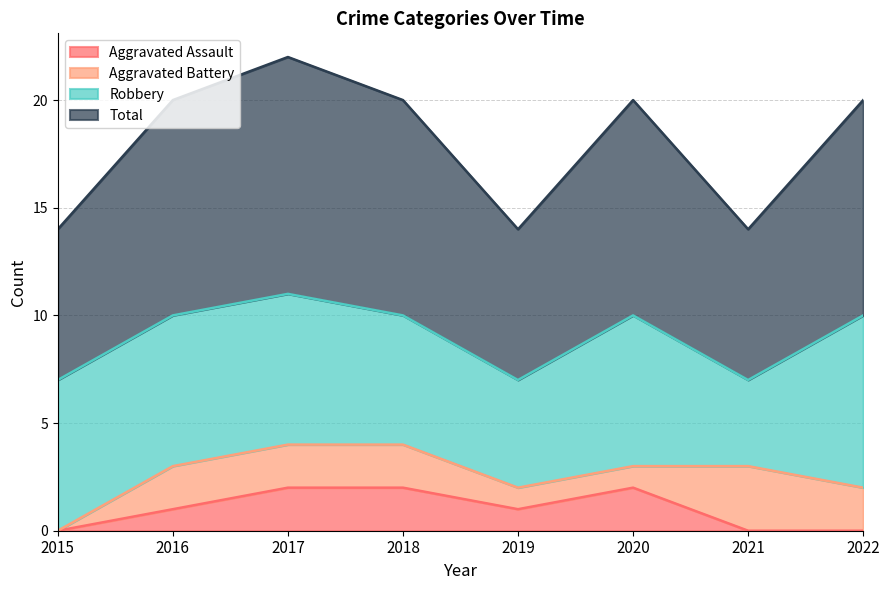

True or false: Total and Aggravated Assault cross at least once.

False